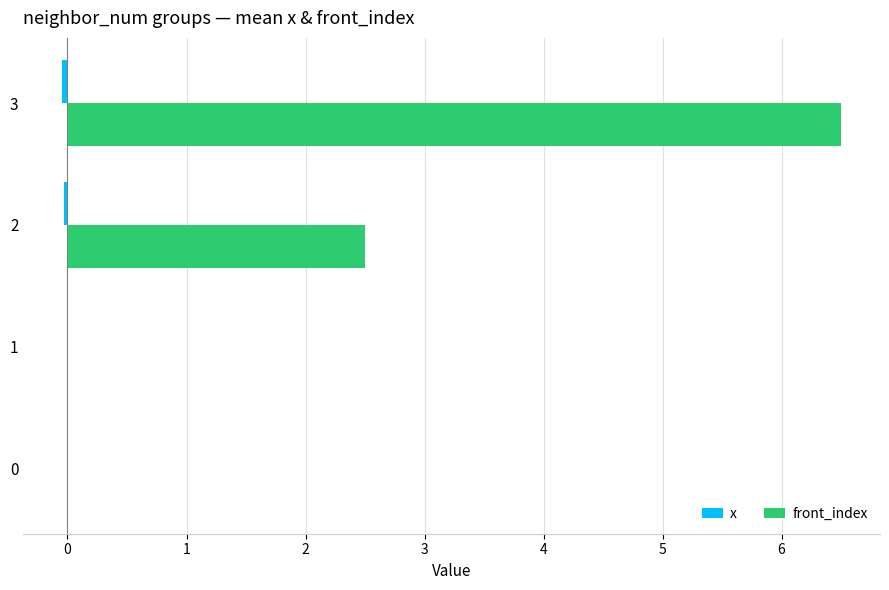

At which category is the sum across all series the highest?

3